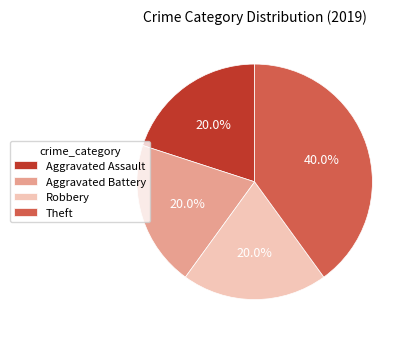

Approximately how many times larger is the value at Robbery compared to Aggravated Assault?

1.0